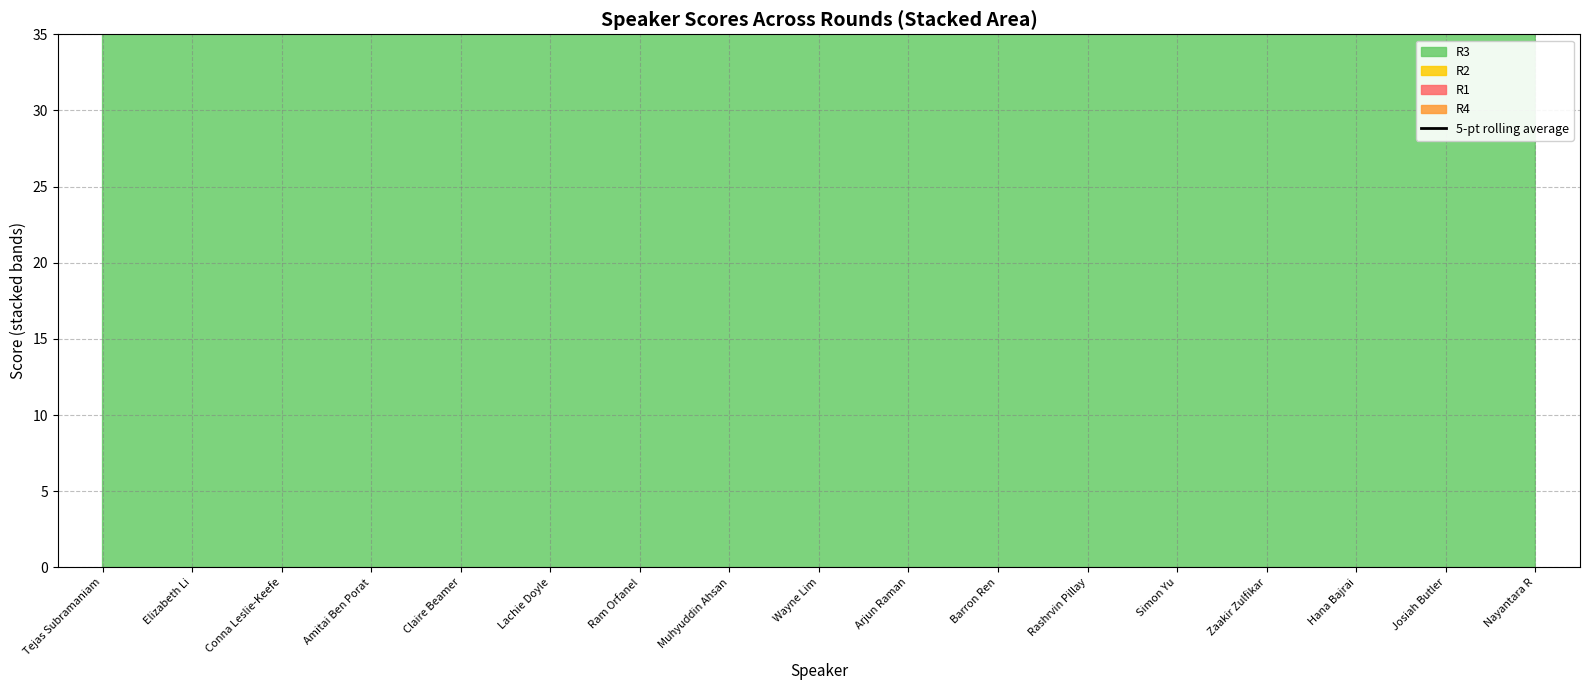

True or false: there are more than 1 points higher than both neighbors.

True